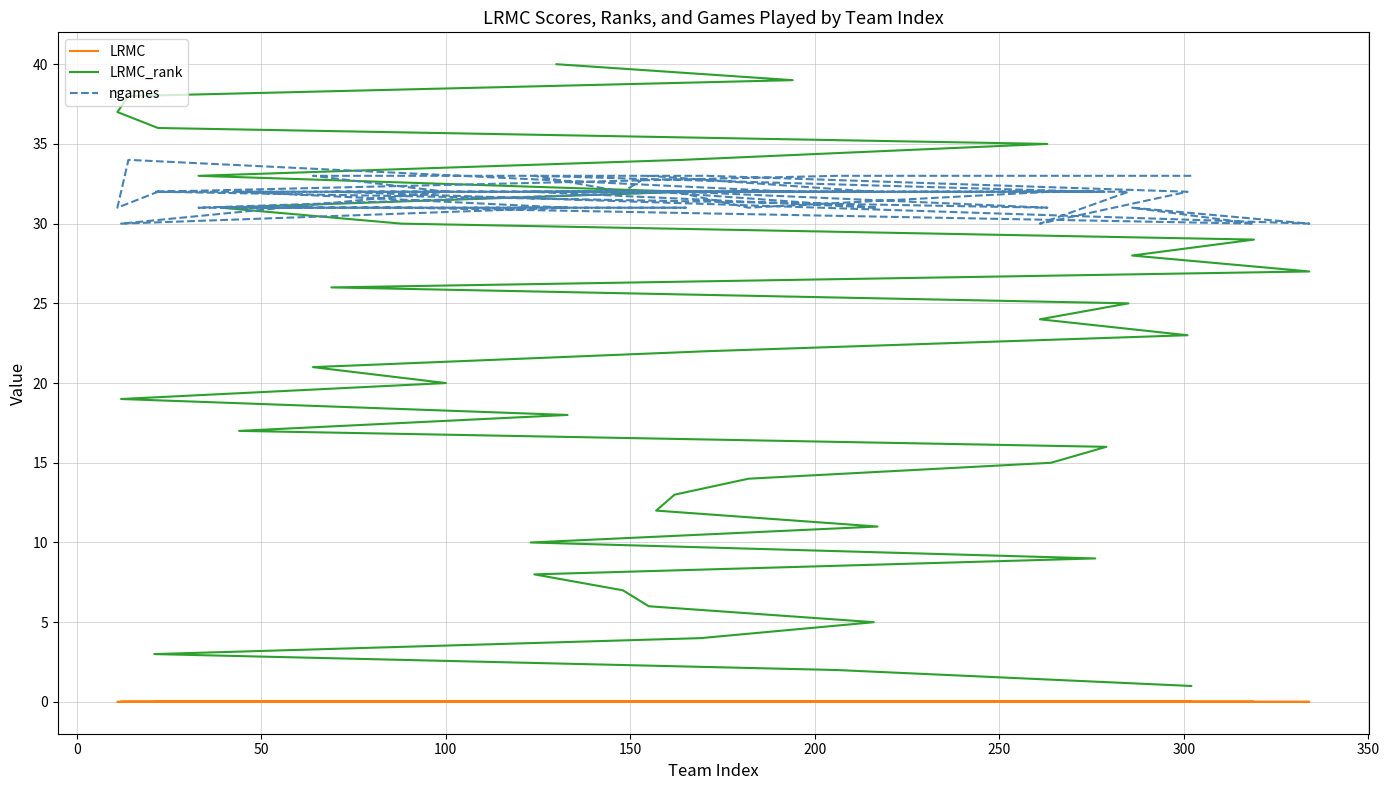

True or false: ngames and LRMC_rank intersect in this chart.

False